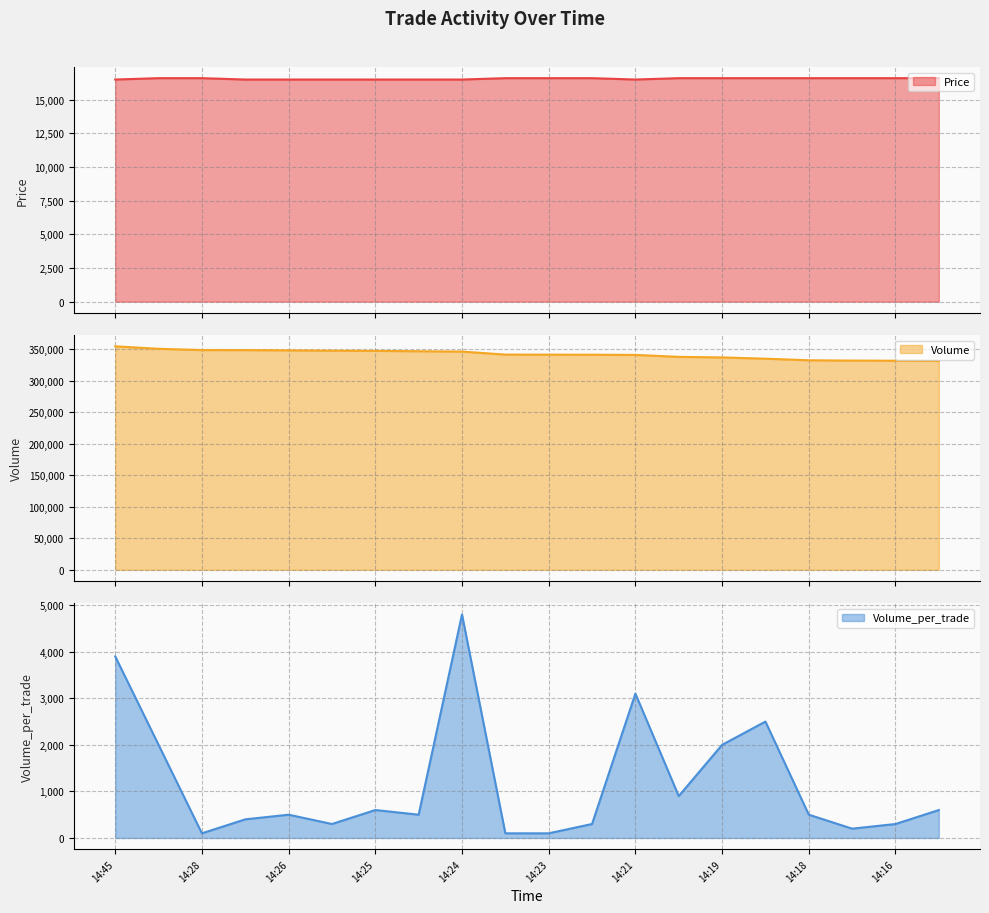

Between 14:23 and 14:29, which is larger?

14:23